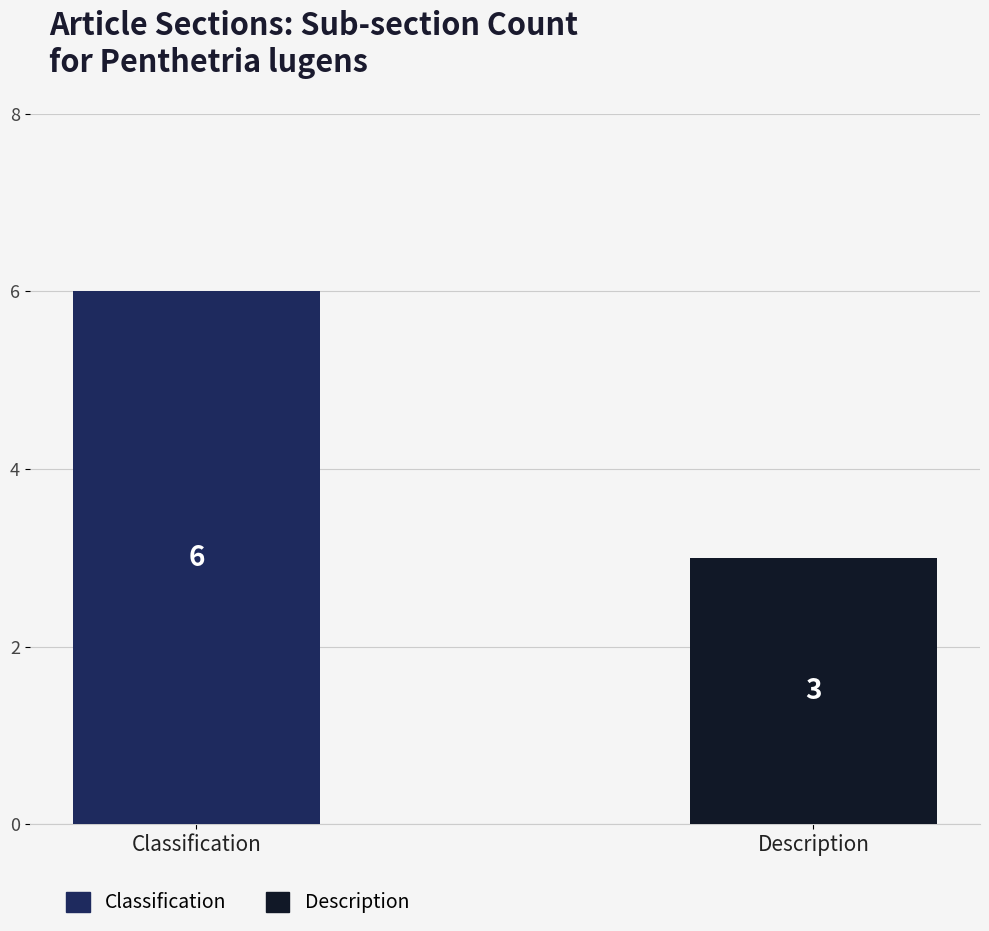

How many values are below 6?

1